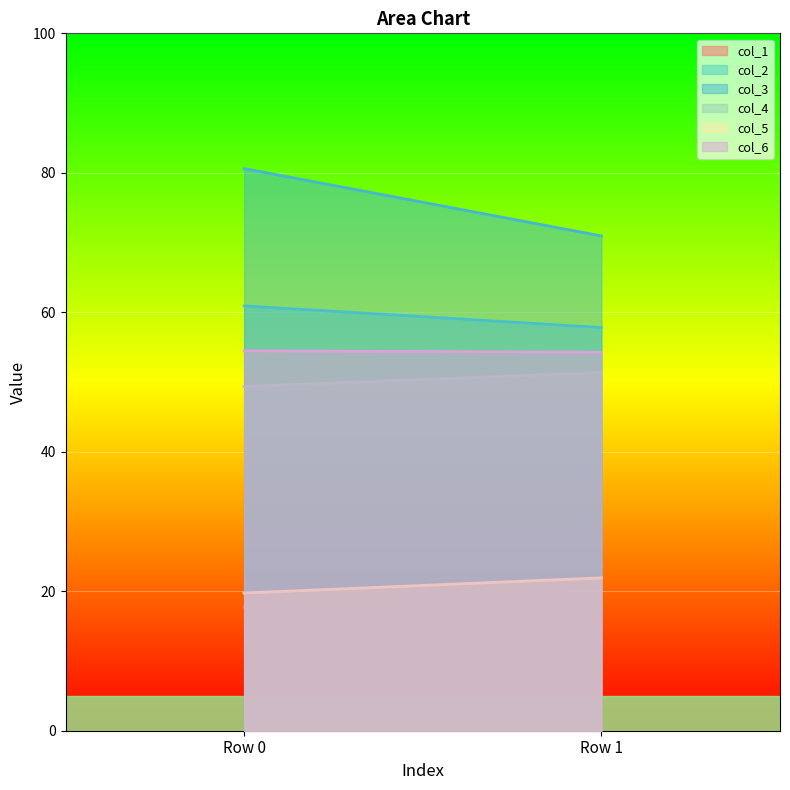

Is the value of col_5 at Row 0 greater than the value of col_3 at Row 0?

No